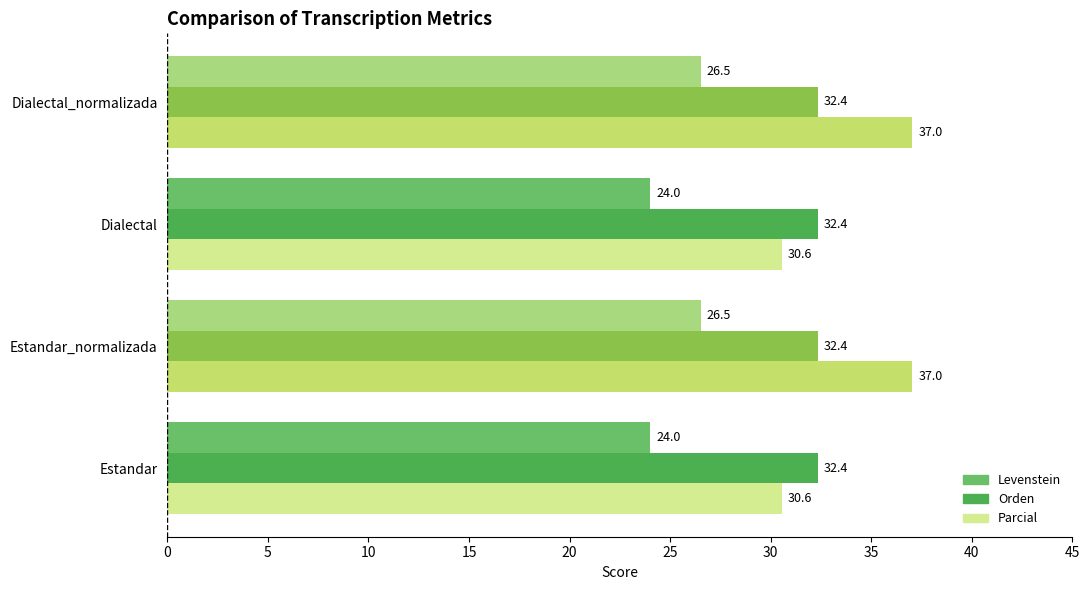

List the series in order of their overall mean, highest first.

Parcial, Orden, Levenstein